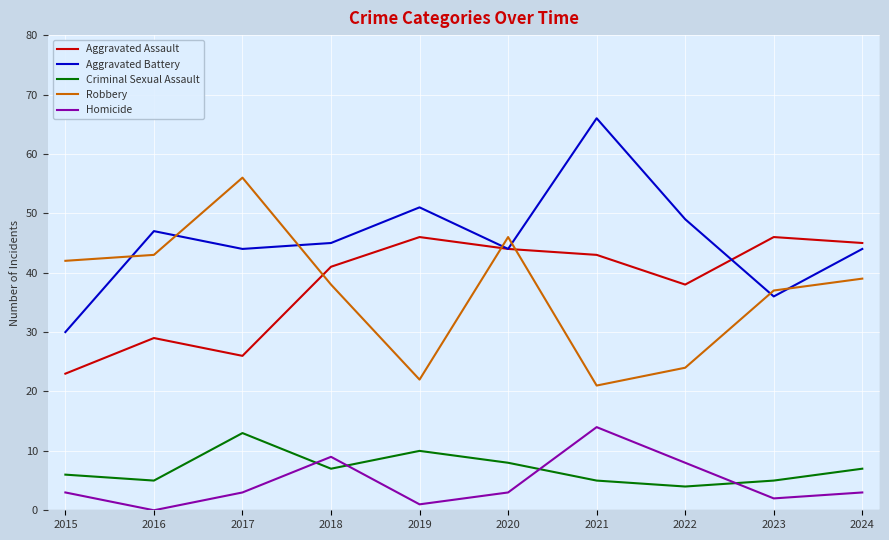

What is the difference between the highest and lowest values at 2024?

42